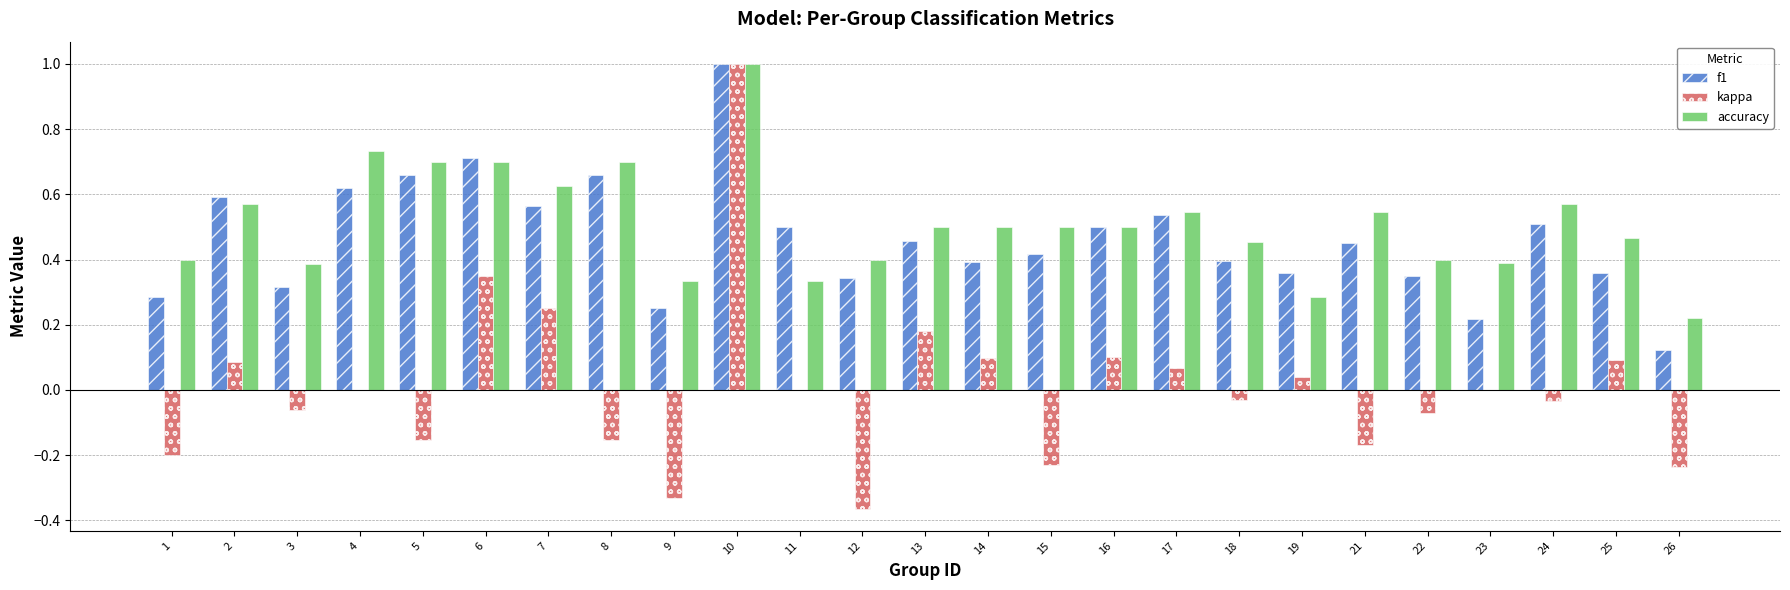

What is the sum of all accuracy values?

12.8